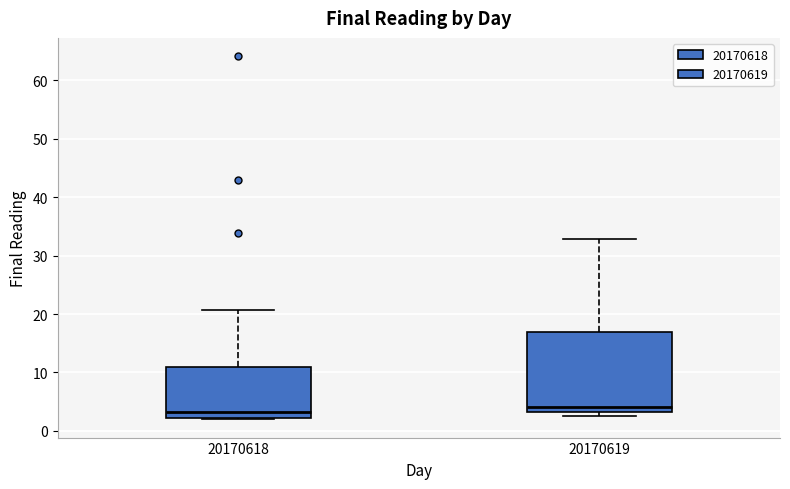

Reading left to right, read every box against the y-axis: the position of its median line, the range the box covers, and the ends of its whiskers. The values are not printed on the chart, so give them approximately, as read against the axis.

20170618: median 3, box 2 to 11, whiskers 2 to 21
20170619: median 4, box 3 to 17, whiskers 3 (just below the box's lower edge) to 33